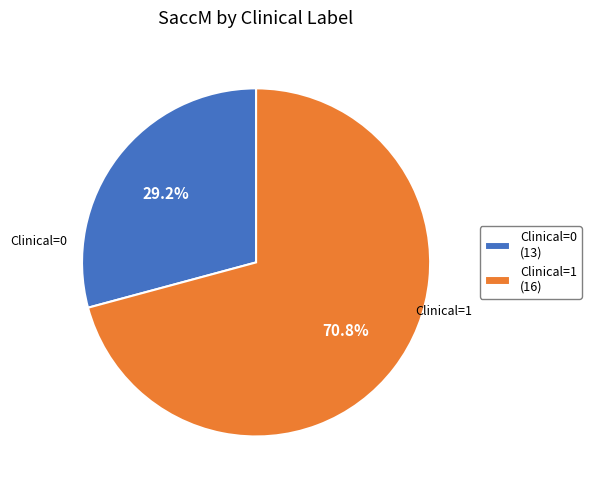

Which category has the smallest portion of the pie?

Clinical=0 (13)